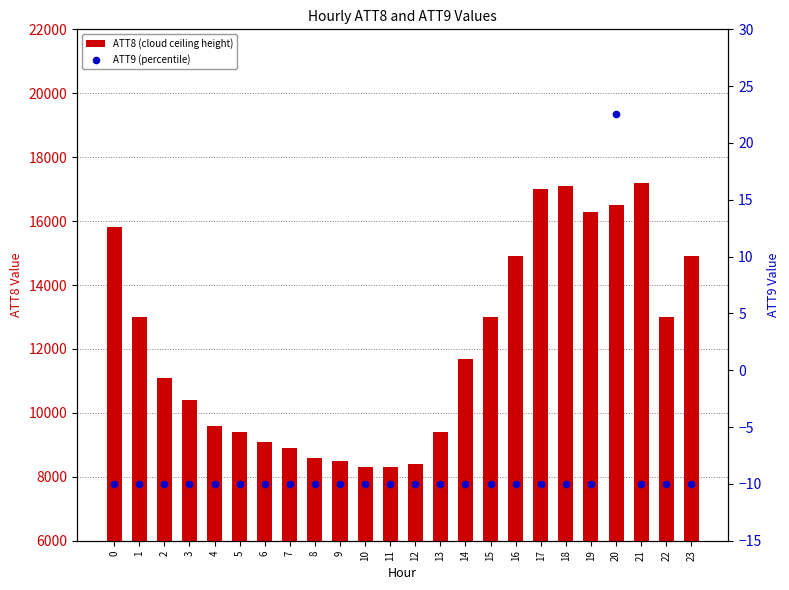

Which series has the largest total across all categories?

ATT8 (cloud ceiling height)